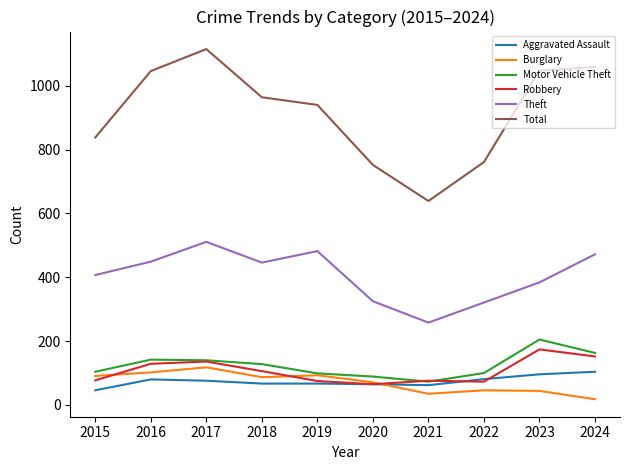

True or false: Total has more than 0 interior local peaks.

True